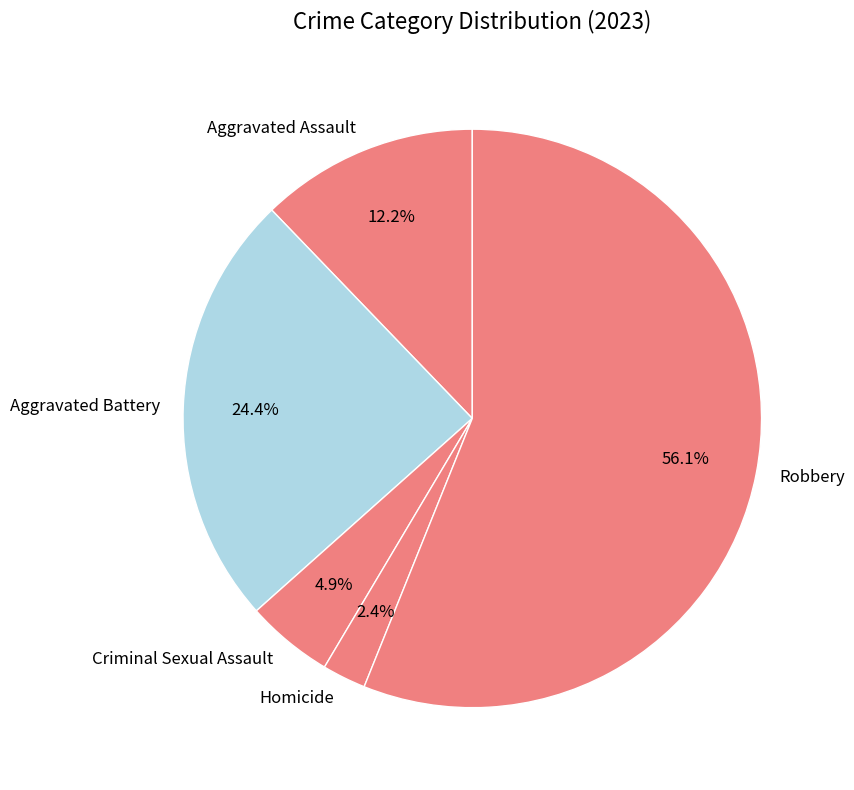

Does Robbery account for over 50% of the chart?

Yes